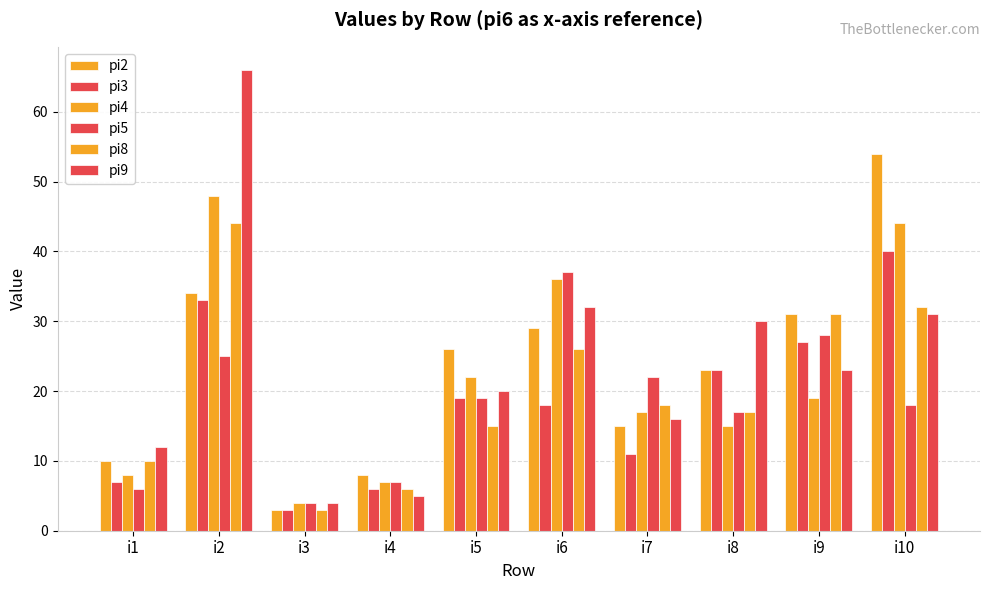

How many data points does each series have?

10